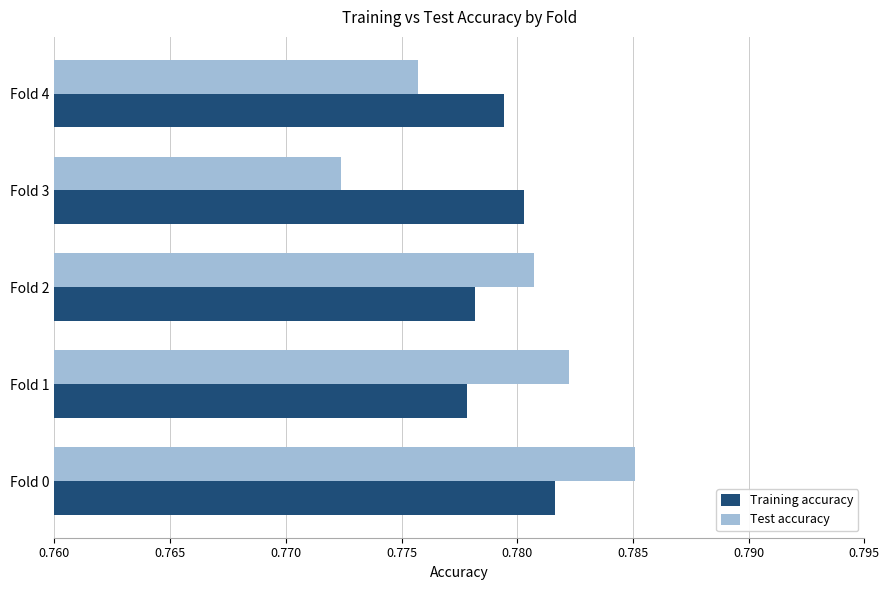

At which label does Test accuracy reach its peak?

Fold 0